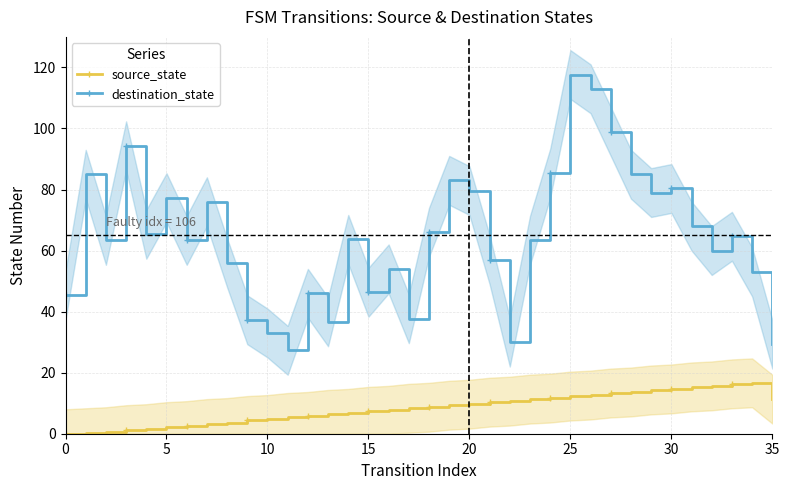

Which series has the widest spread of values?

destination_state